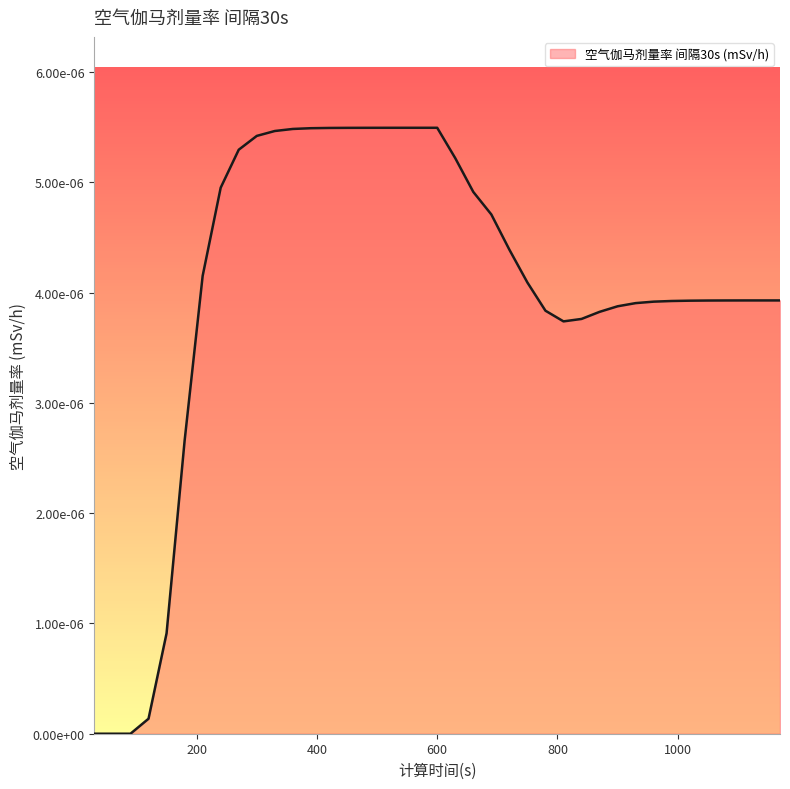

Does the chart have visible grid lines?

No